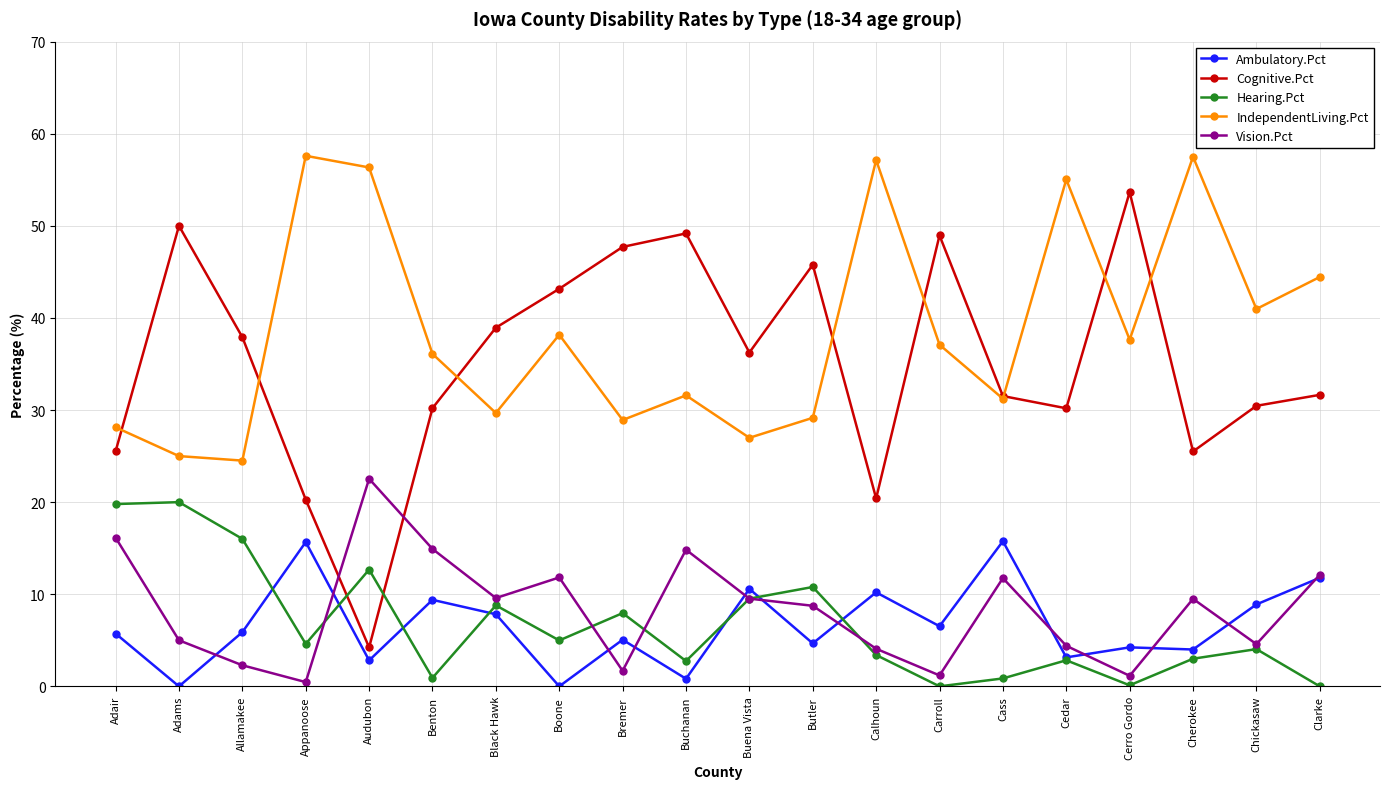

What is the highest value of the Vision.Pct series?

22.5